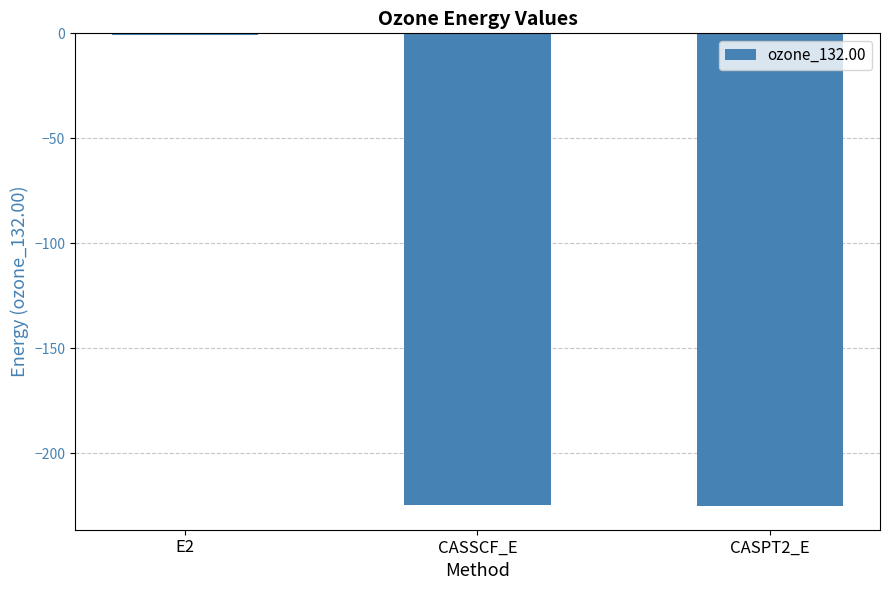

At which category does the chart reach its peak across all series?

E2